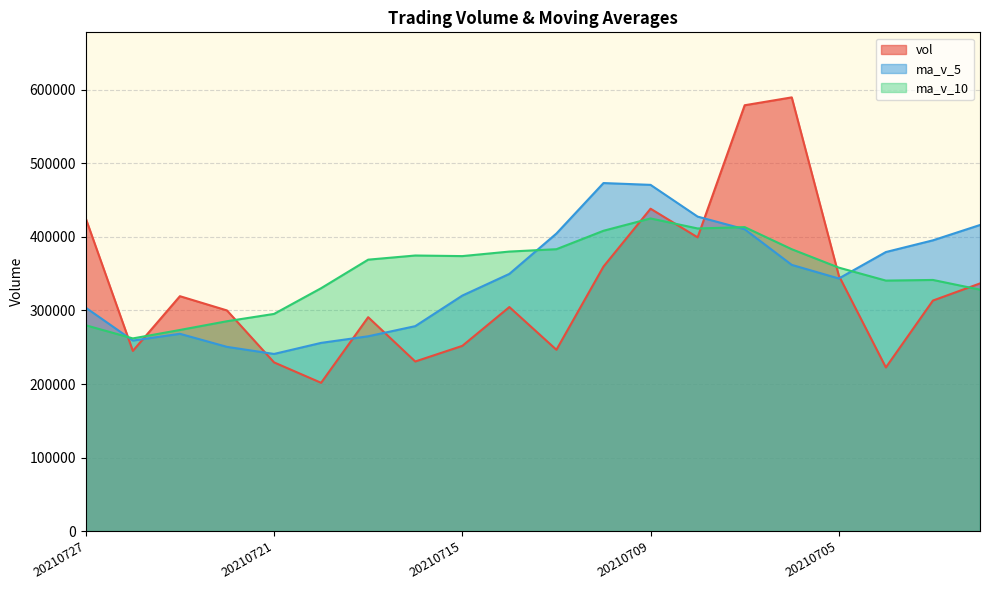

Reading left to right, transcribe all the data shown in this chart.

vol: 20210727=425105.9	20210726=245001.9	20210723=319410.4	20210722=300035.2	20210721=229403.9	20210720=201630.4	20210719=290853.6	20210716=230609.2	20210715=251841.6	20210714=304645.0	20210713=246547.0	20210712=359719.0	20210709=438363.3	20210708=399436.0	20210707=579058.0	20210706=589750.5	20210705=347410.5	20210702=222518.1	20210701=313490.5	20210630=336769.3
ma_v_5: 20210727=303791.5	20210726=259096.3	20210723=268266.7	20210722=250506.5	20210721=240867.7	20210720=255916.0	20210719=264899.3	20210716=278672.4	20210715=320223.2	20210714=349742.1	20210713=404624.7	20210712=473265.3	20210709=470803.6	20210708=427634.6	20210707=410445.5	20210706=361987.8	20210705=343491.0	20210702=379453.9	20210701=395377.7	20210630=416232.5
ma_v_10: 20210727=279853.7	20210726=261997.8	20210723=273469.5	20210722=285364.8	20210721=295304.9	20210720=330270.3	20210719=369082.3	20210716=374738.0	20210715=373928.9	20210714=380093.8	20210713=383306.2	20210712=408378.2	20210709=425128.8	20210708=411506.2	20210707=413339.0	20210706=383288.8	20210705=358256.2	20210702=340627.0	20210701=341492.9	20210630=328303.7